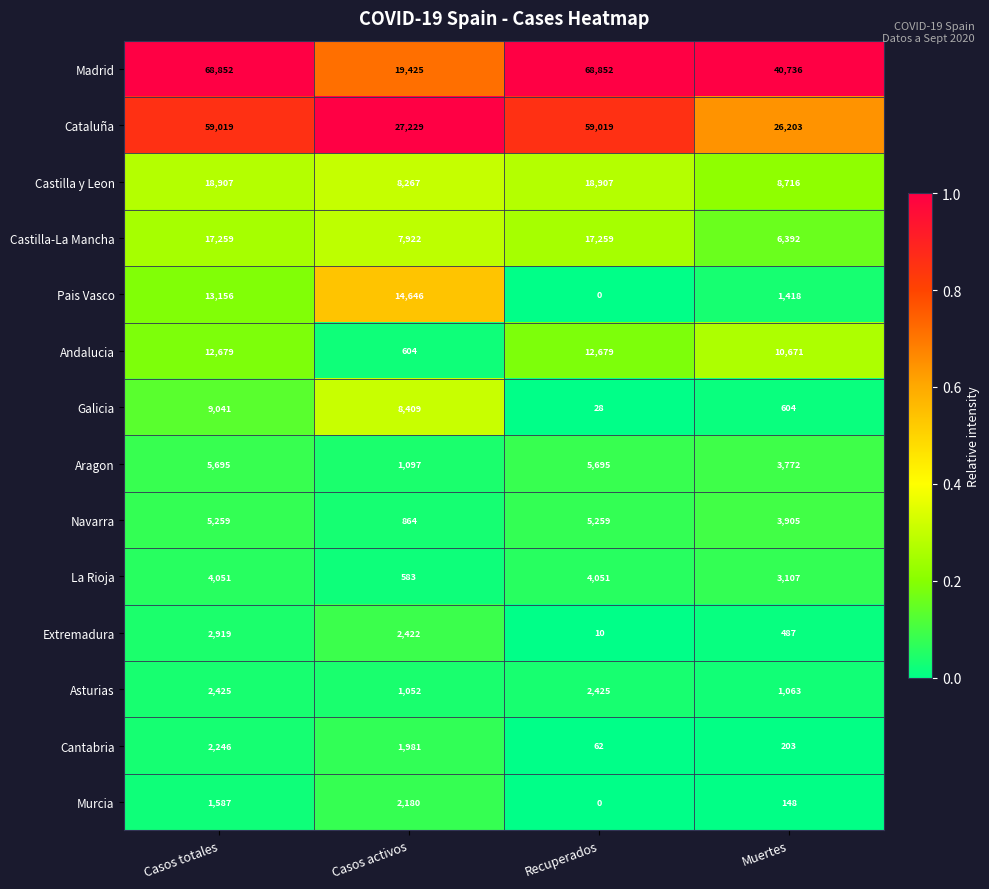

Which category has the lowest value across all series?

Recuperados